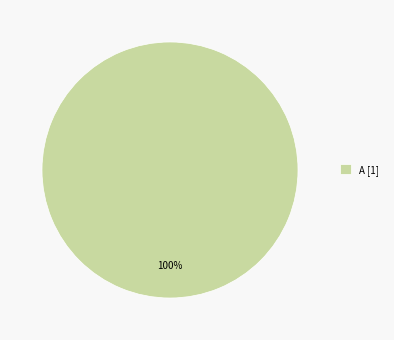

To the nearest percent, what portion does A [1] represent?

100%